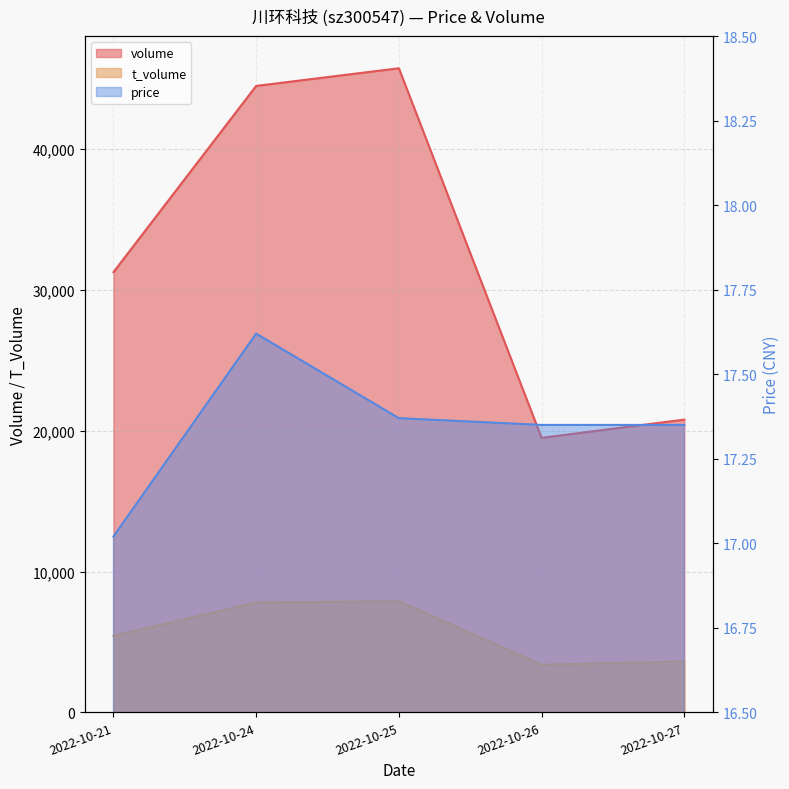

Between 2022-10-26 and 2022-10-27, which series saw the biggest shift?

volume